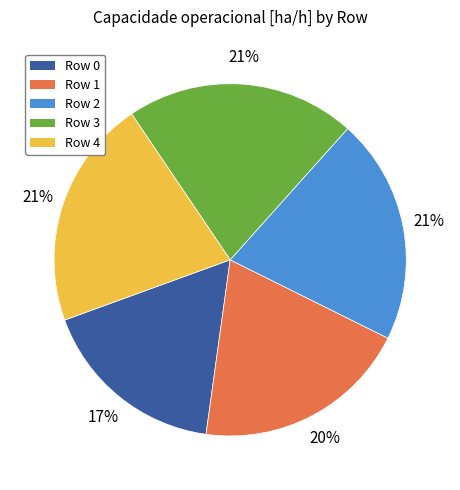

Which category has the smallest portion of the pie?

Row 0